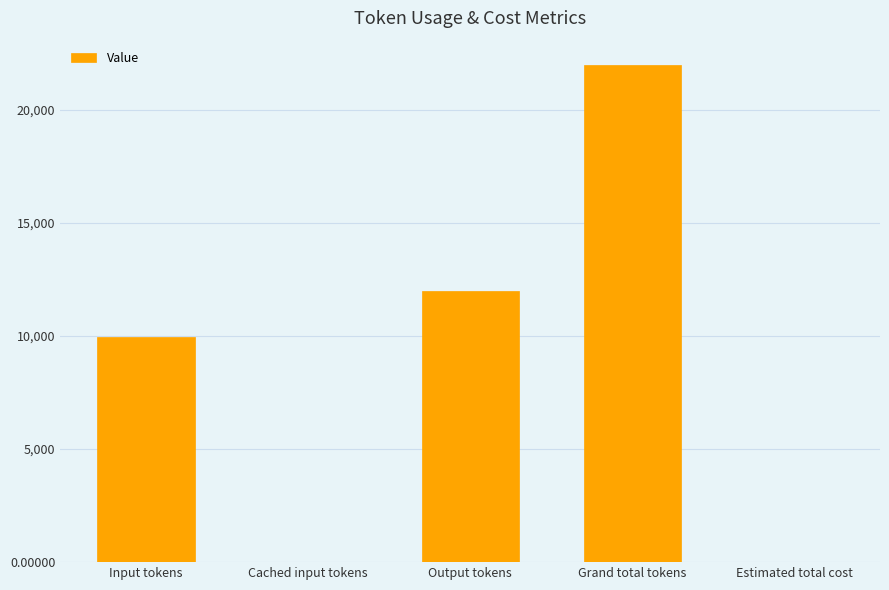

True or false: the data shows 12005.0 at Output tokens.

True